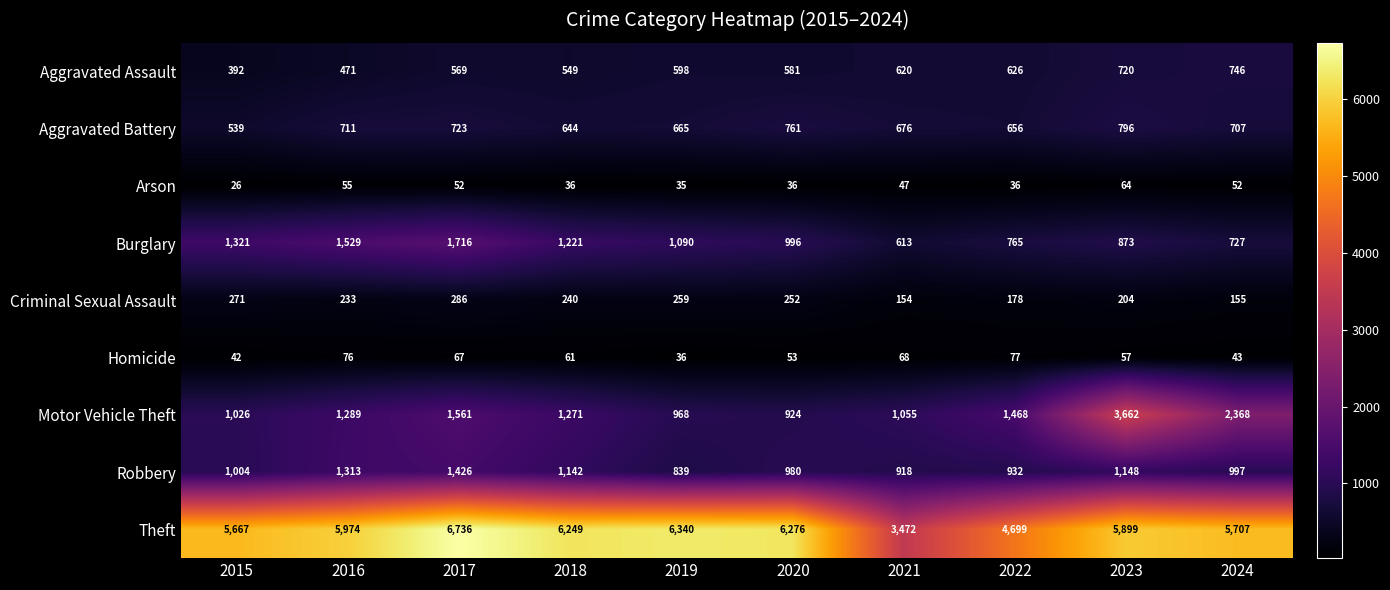

List the series in order of their peak value, highest first.

Theft, Motor Vehicle Theft, Burglary, Robbery, Aggravated Battery, Aggravated Assault, Criminal Sexual Assault, Homicide, Arson